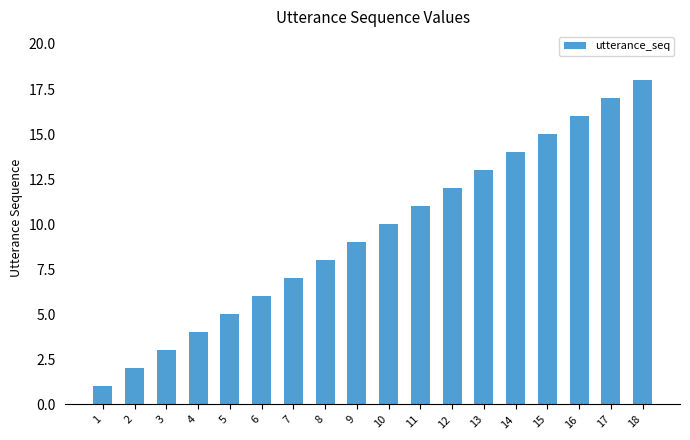

The value at 18 is 25. True or false?

False